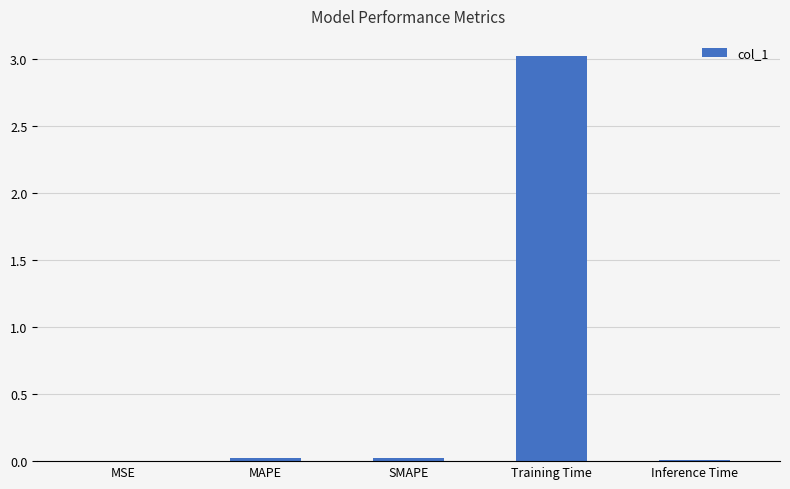

What is the approximate value at Training Time?

3.0